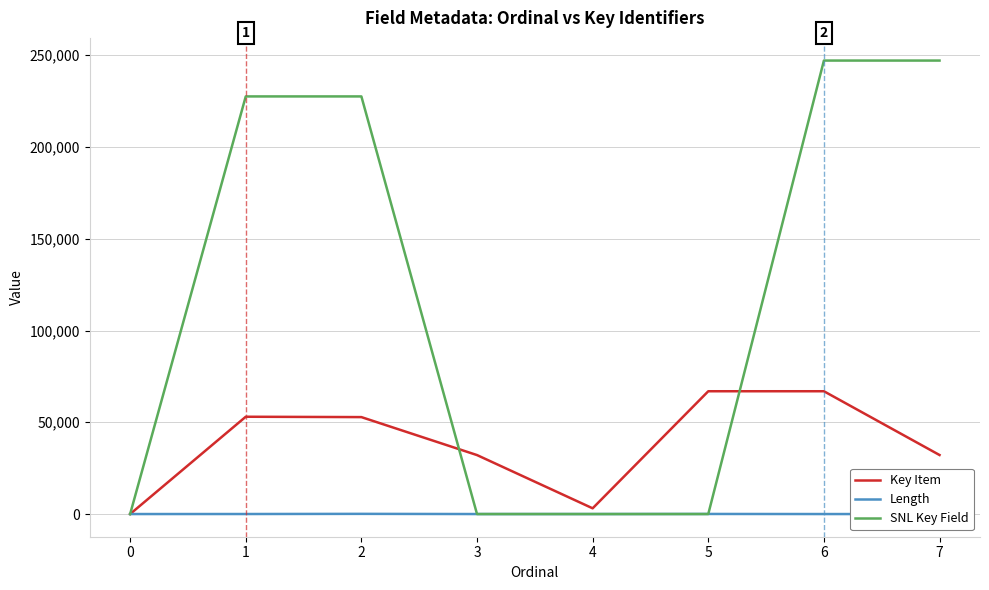

List the series in order of their overall mean, highest first.

SNL Key Field, Key Item, Length